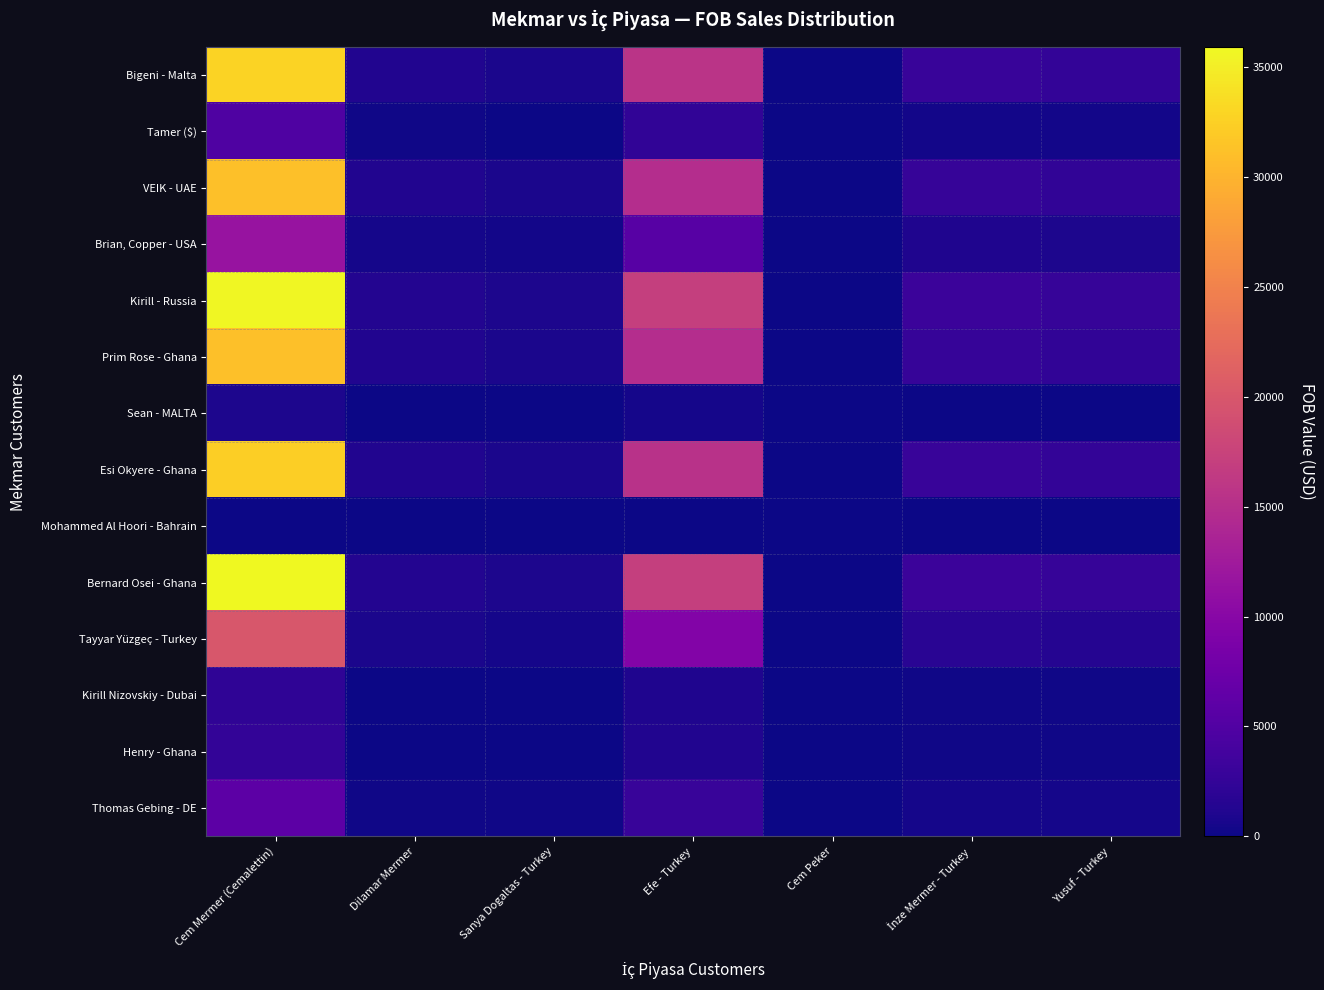

Count the number of data series in this chart.

14